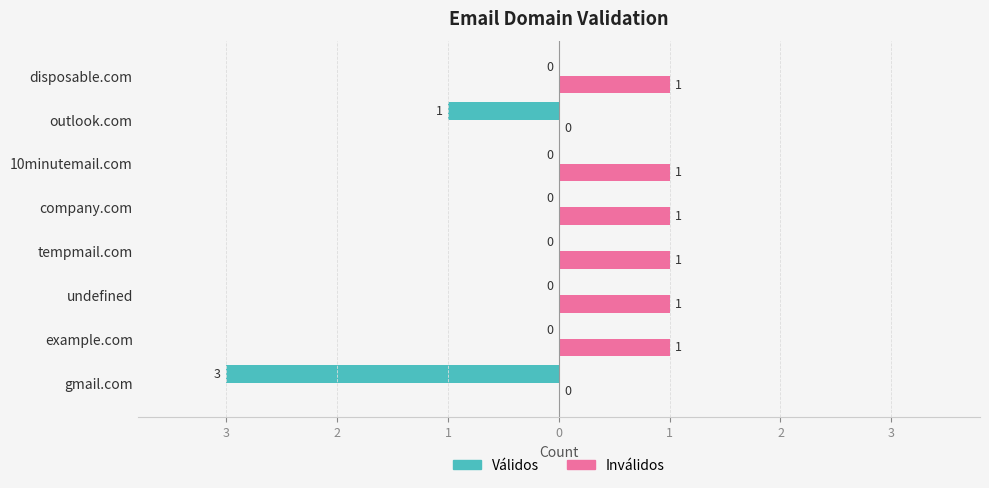

What is the maximum value shown in the chart?

1